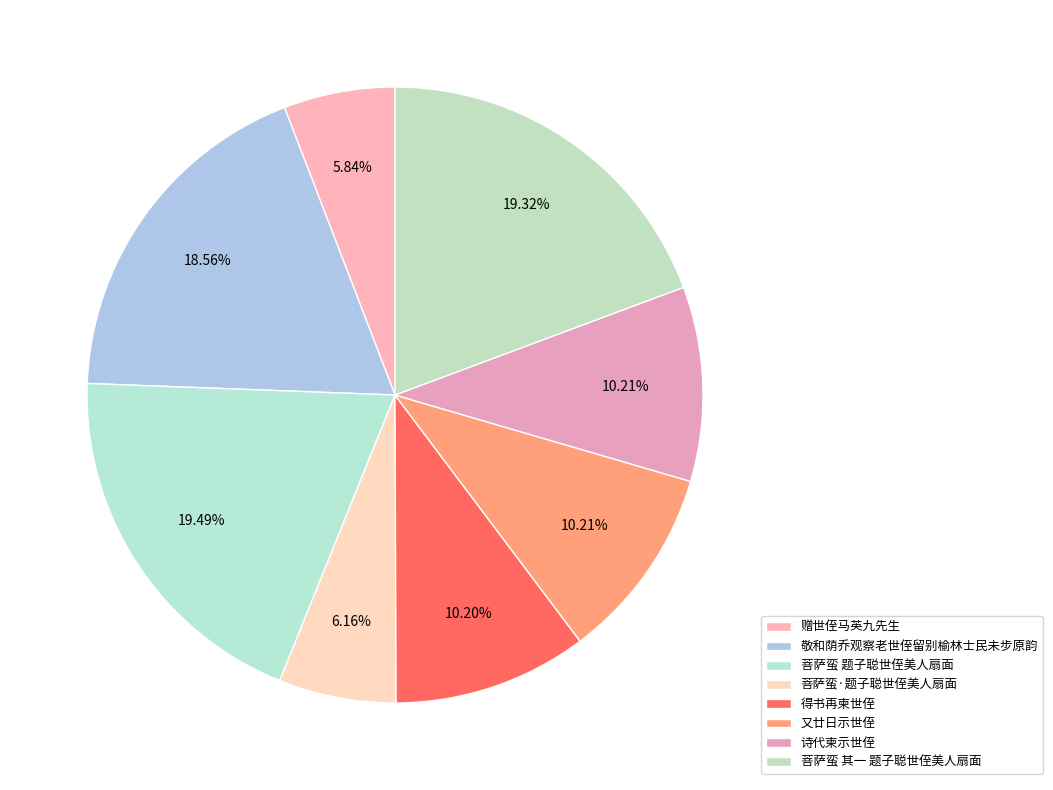

What percentage is NOT represented by 菩萨蛮 题子聪世侄美人扇面?

80.5%